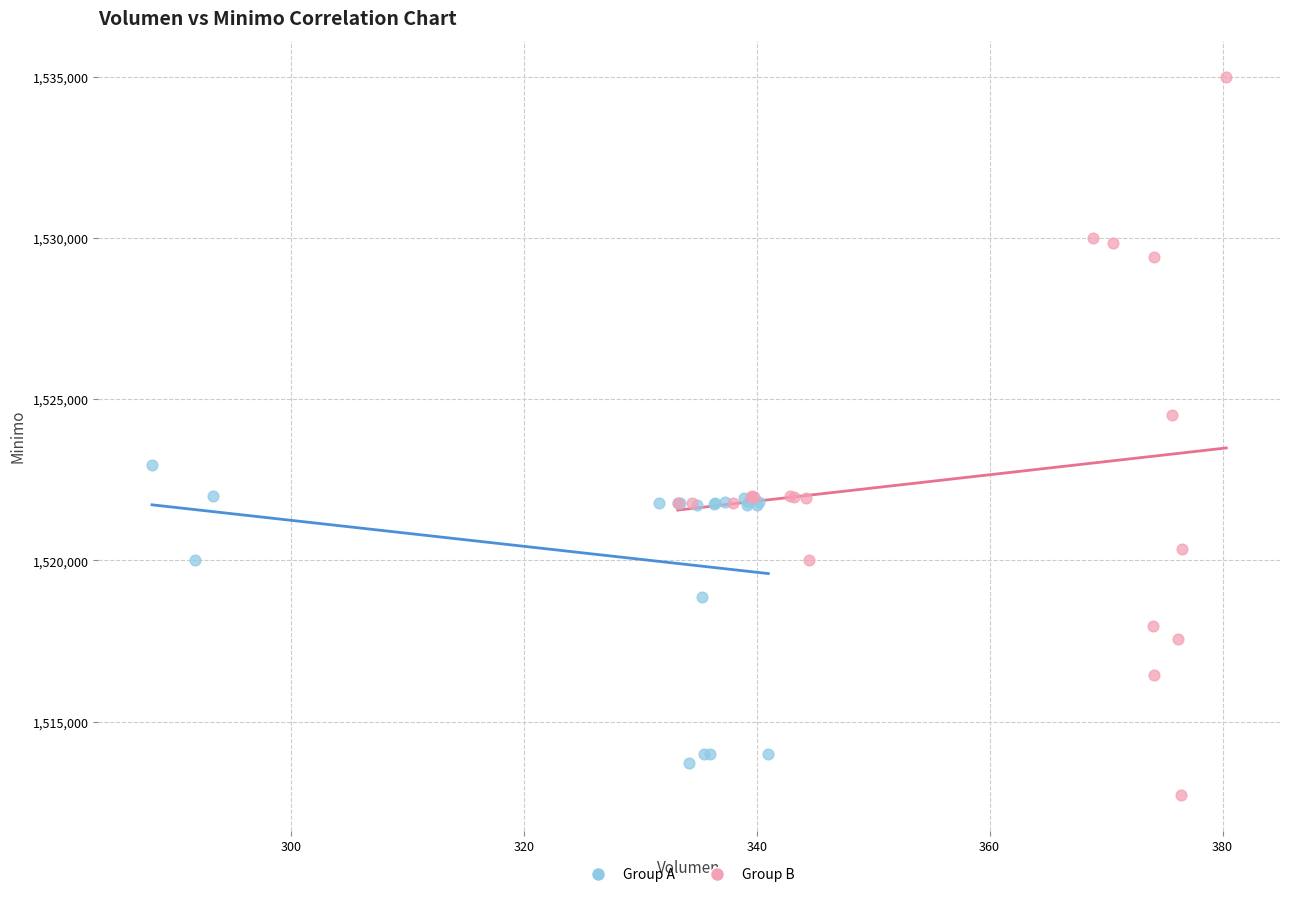

Which series has the largest Y range (max minus min)?

Group B